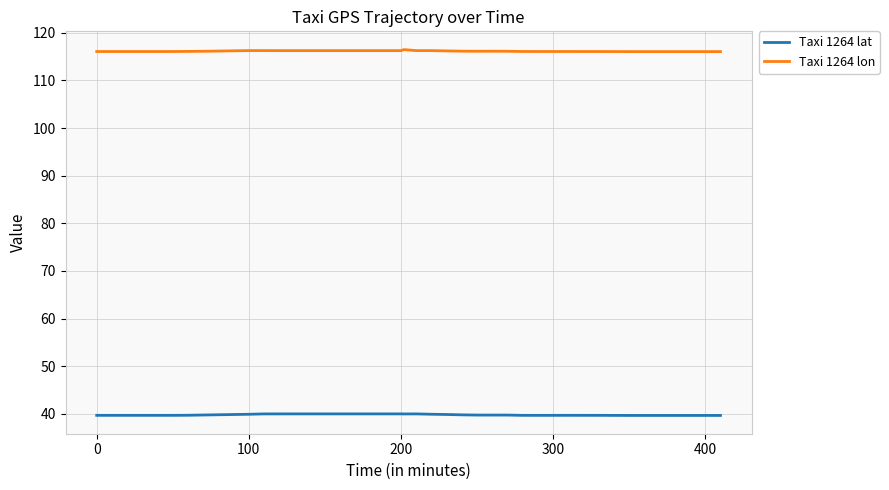

What is the smallest value displayed?

39.6